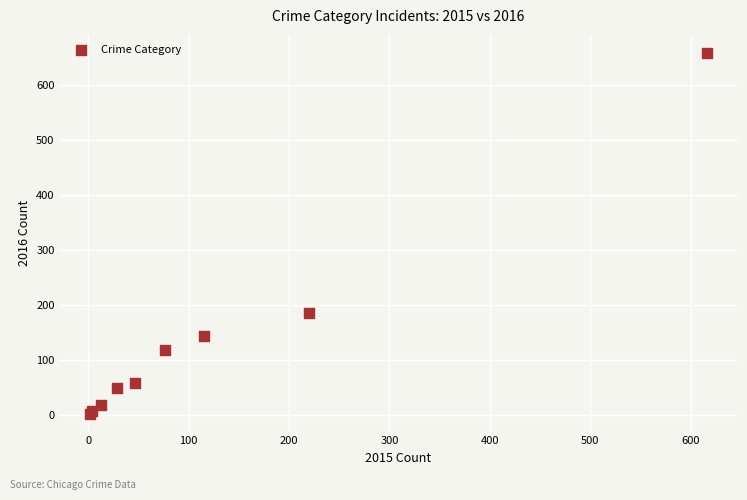

What Y value in the scatter plot is closest to 330?

185